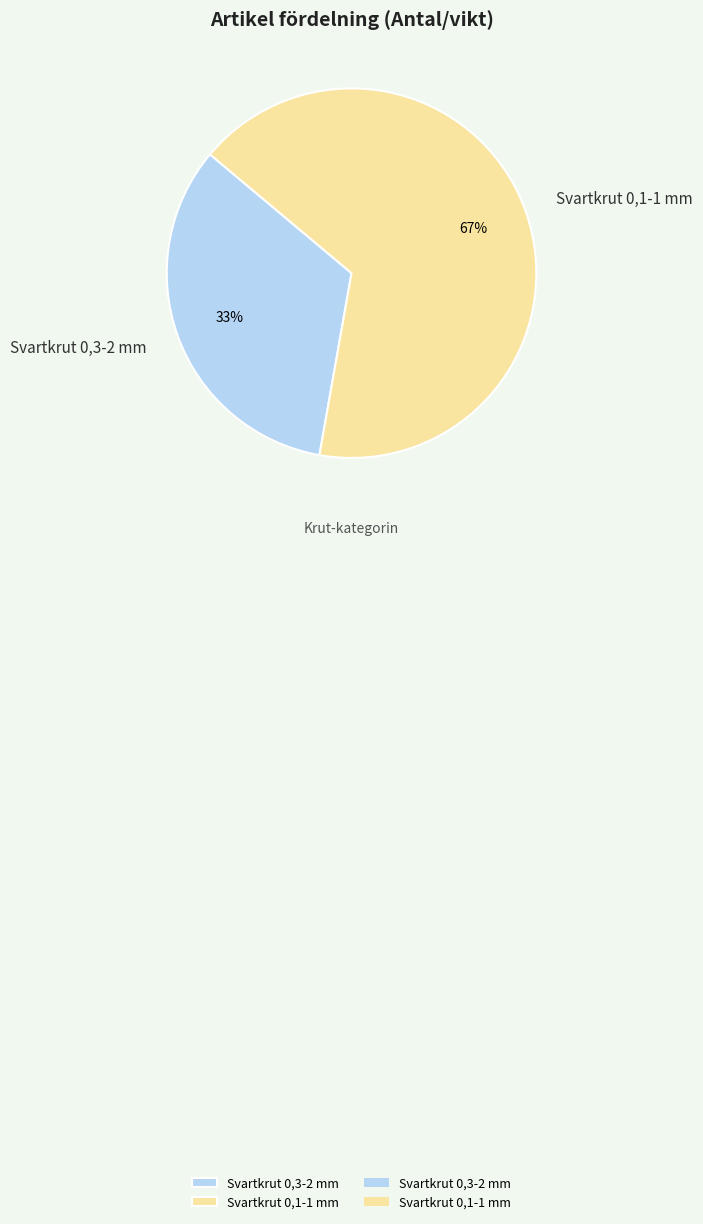

What percentage is the Svartkrut 0,1-1 mm slice, to the nearest percent?

67%